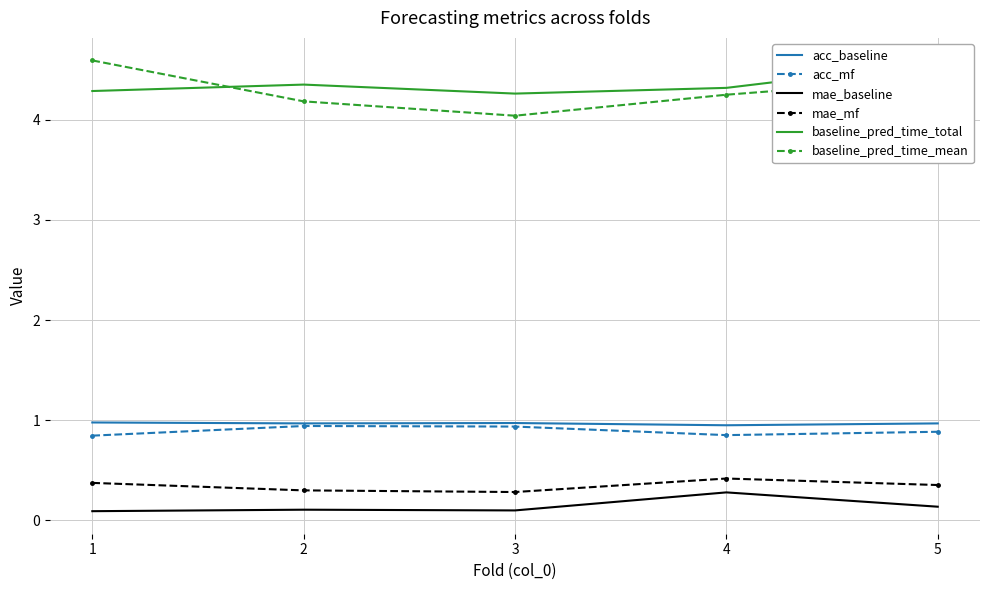

What is the sum of all acc_baseline values?

4.8